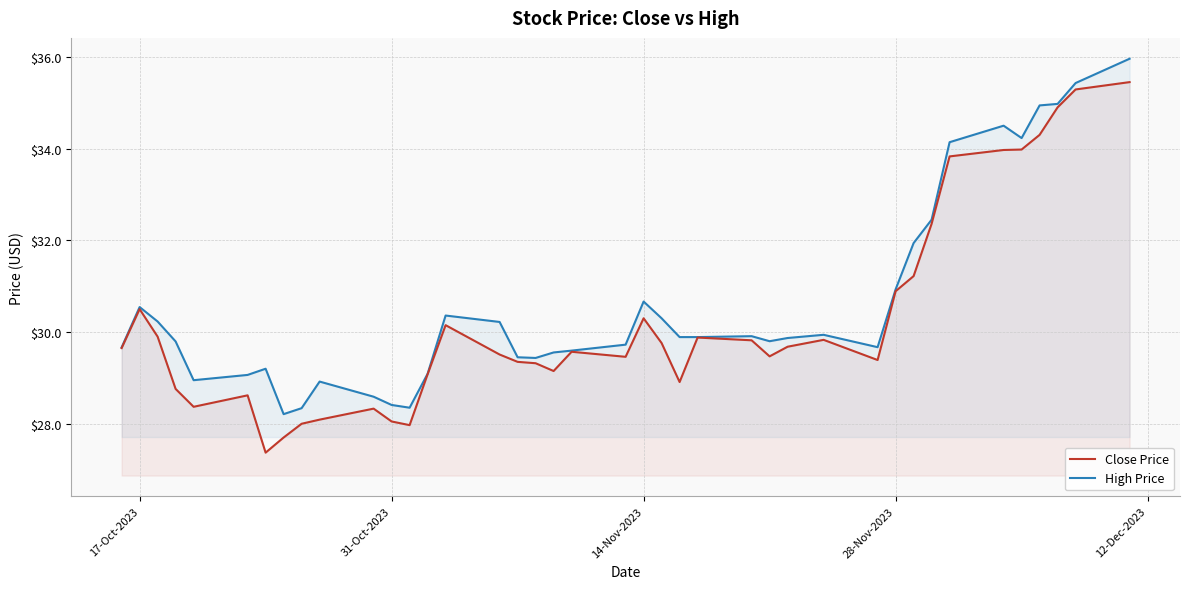

What is the greatest value displayed?

36.0